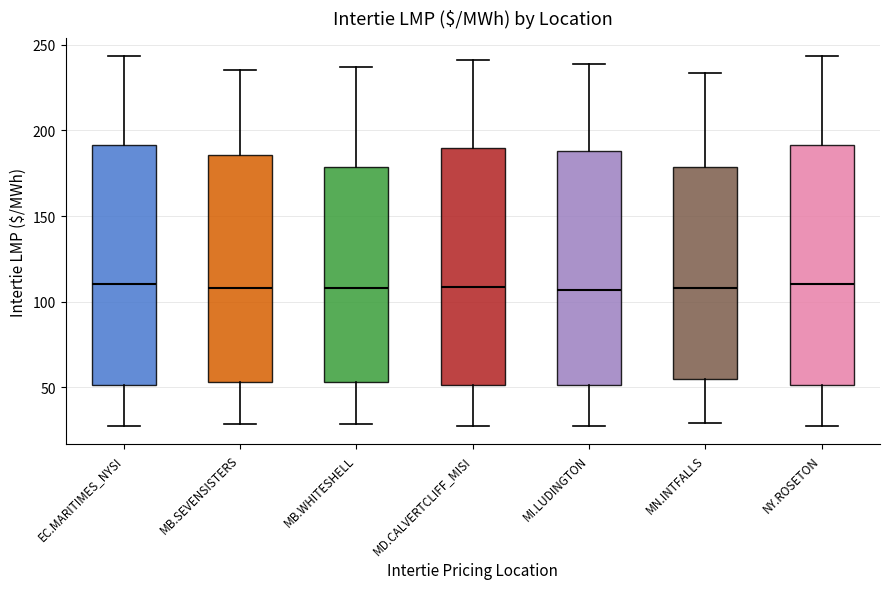

Reading left to right, transcribe this box plot: for each box, give where its median line is, the range the box spans, and where its two whiskers end, as read against the y-axis. The values are not printed on the chart, so give them approximately, as read against the axis.

EC.MARITIMES_NYSI: median 110, box 50 to 190, whiskers 30 to 245
MB.SEVENSISTERS: median 110, box 55 to 185, whiskers 30 to 235
MB.WHITESHELL: median 110, box 55 to 180, whiskers 30 to 235
MD.CALVERTCLIFF_MISI: median 110, box 50 to 190, whiskers 30 to 240
MI.LUDINGTON: median 105, box 50 to 190, whiskers 30 to 240
MN.INTFALLS: median 110, box 55 to 180, whiskers 30 to 235
NY.ROSETON: median 110, box 50 to 190, whiskers 30 to 245